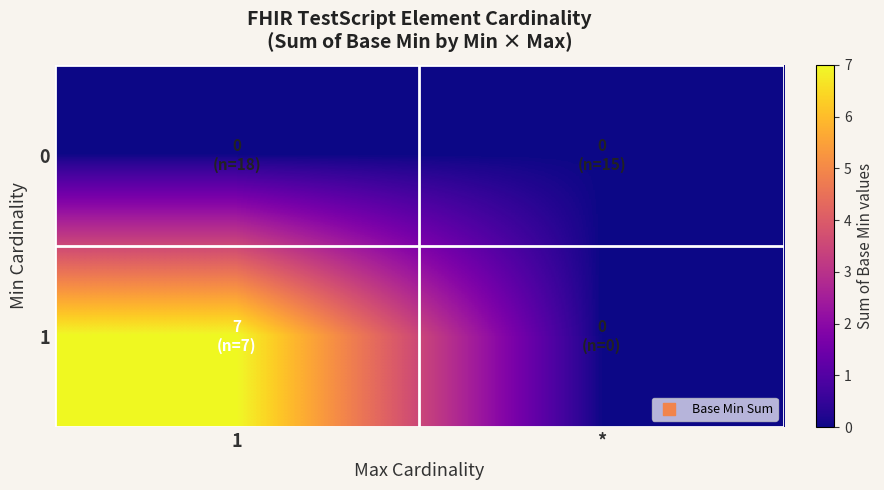

Between 1 and *, which series saw the biggest shift?

1